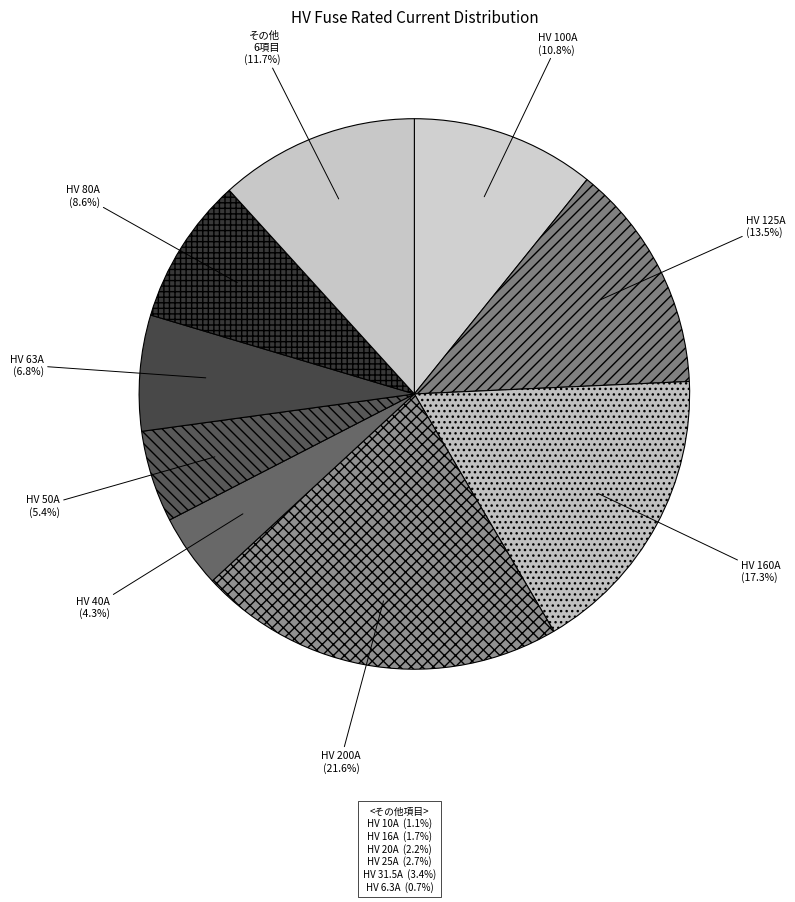

Is there any slice that represents more than half of the pie?

No